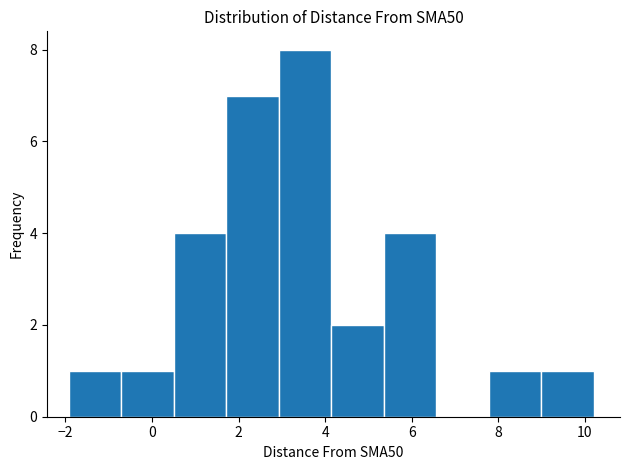

What is the height of the bar covering 1.8 to 3.0 on the x-axis? Neither the bar edges nor the heights are printed on the chart, so give them approximately, as read against the axes.

7